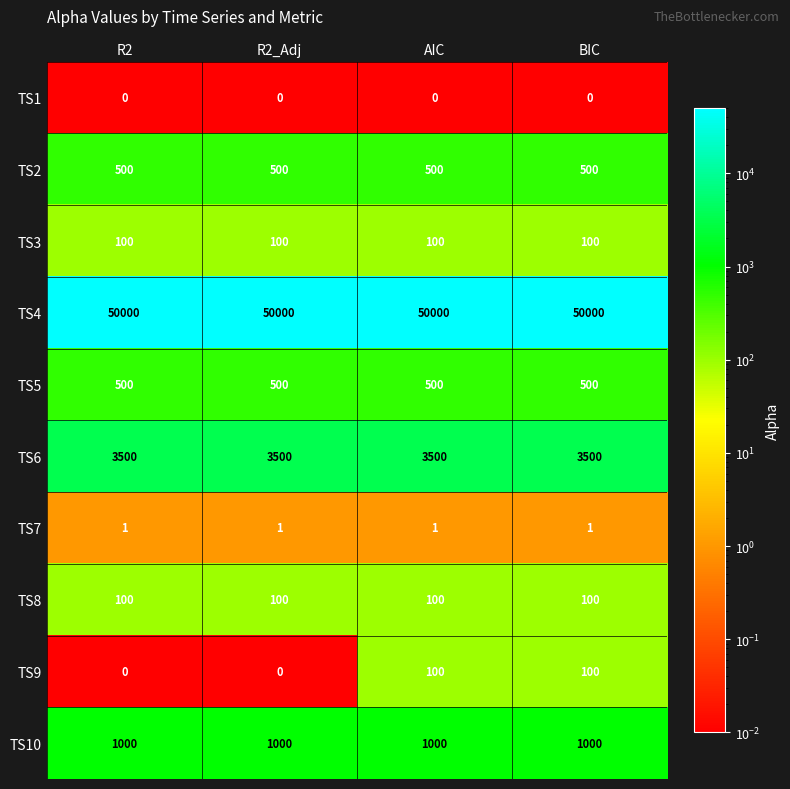

Between R2 and BIC, which series saw the biggest shift?

TS9